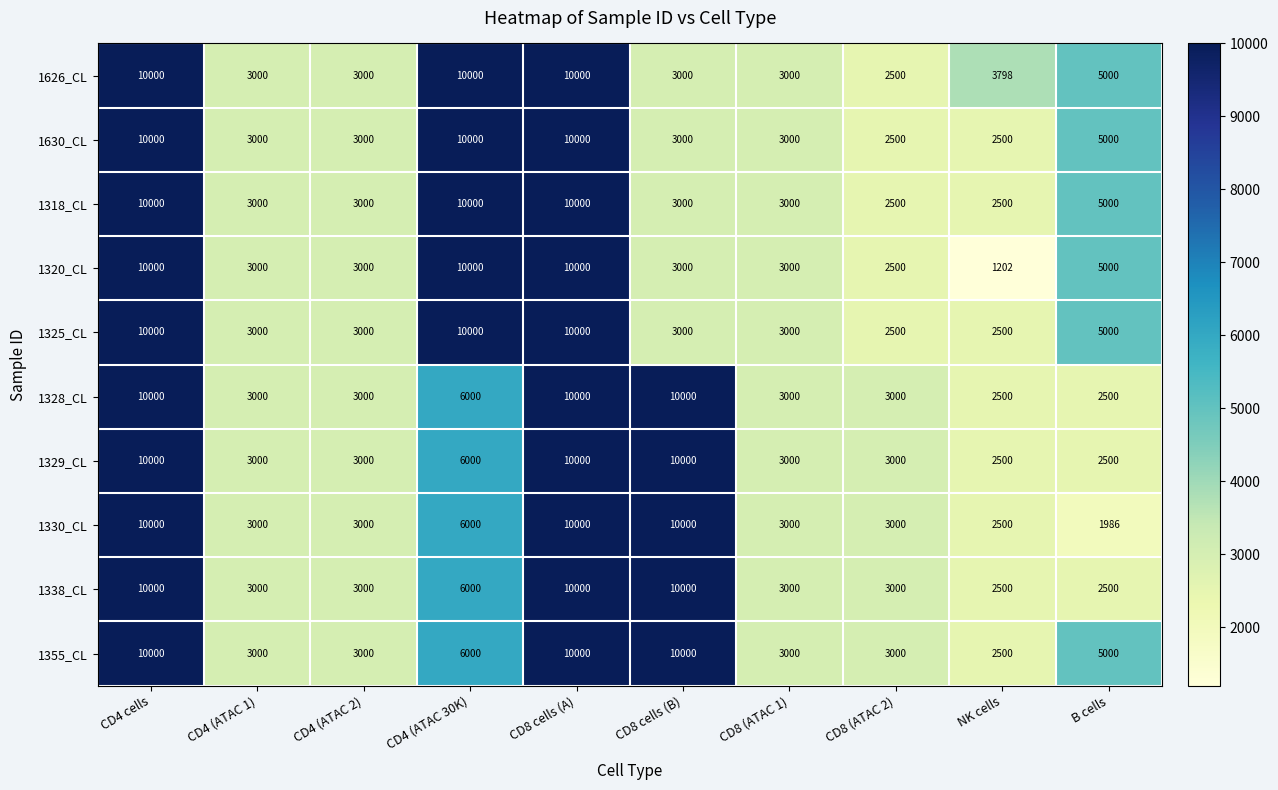

What value does the 1330_CL series have at CD8 (ATAC 1)?

3000